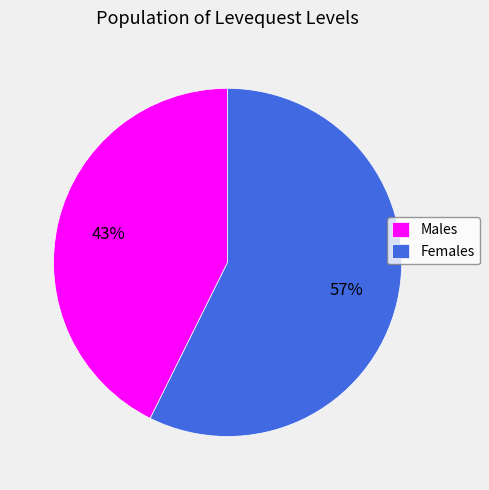

Does Males account for over 50% of the chart?

No